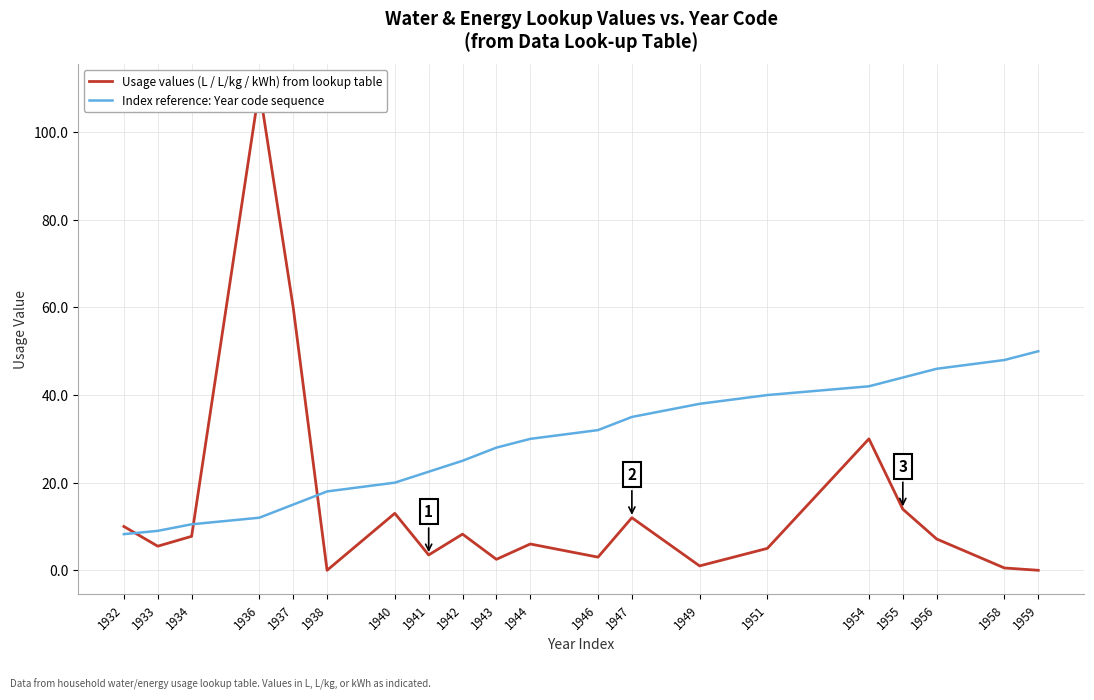

How many values in the Index reference: Year code sequence series exceed 30?

9